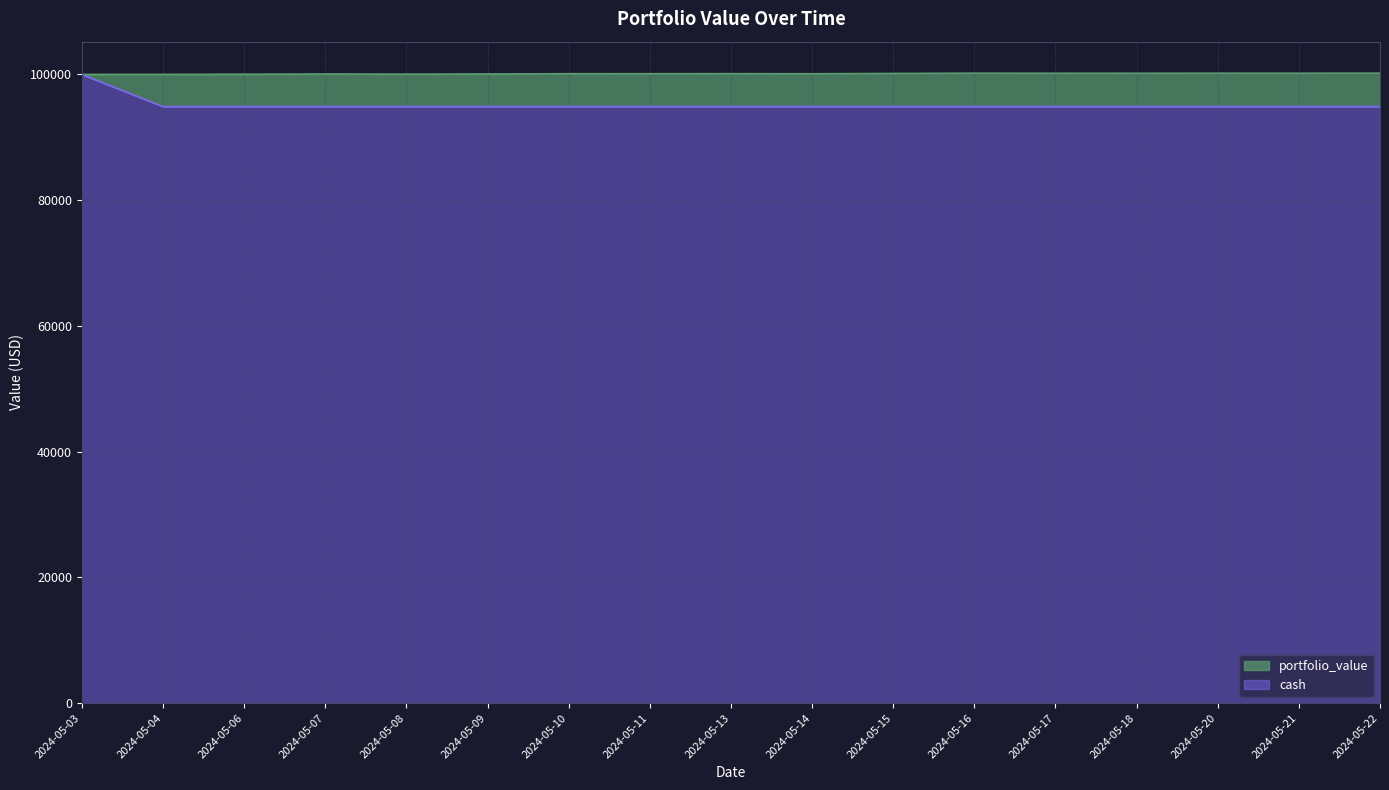

What is the difference between the maximum and minimum values in the portfolio_value series?

194.9